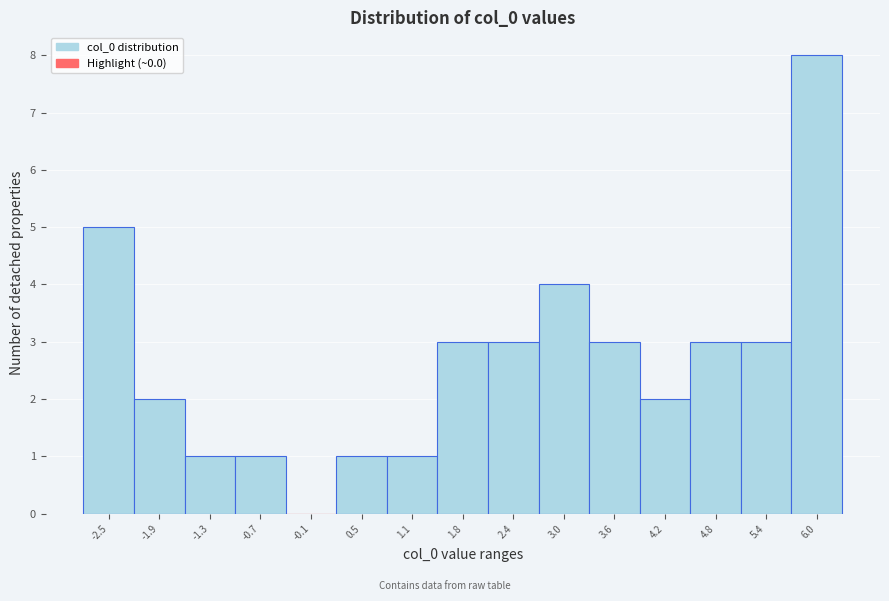

What is the sum of all values?

40